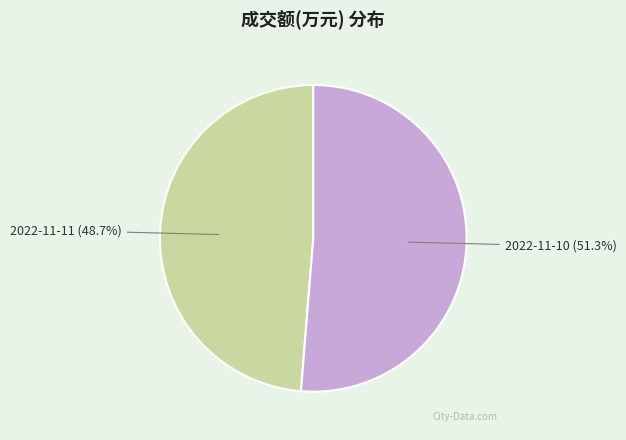

Which has a higher value, 2022-11-11 or 2022-11-10?

2022-11-10